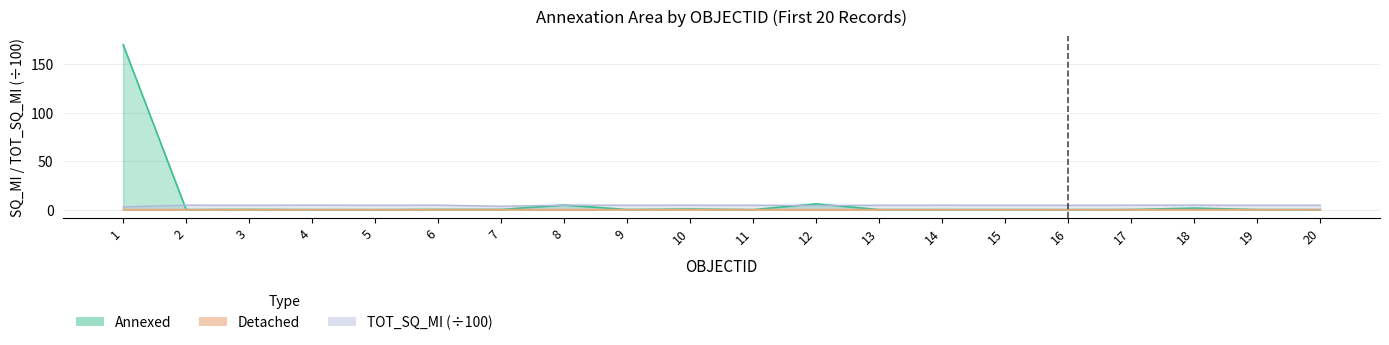

True or false: Detached and Annexed intersect in this chart.

True